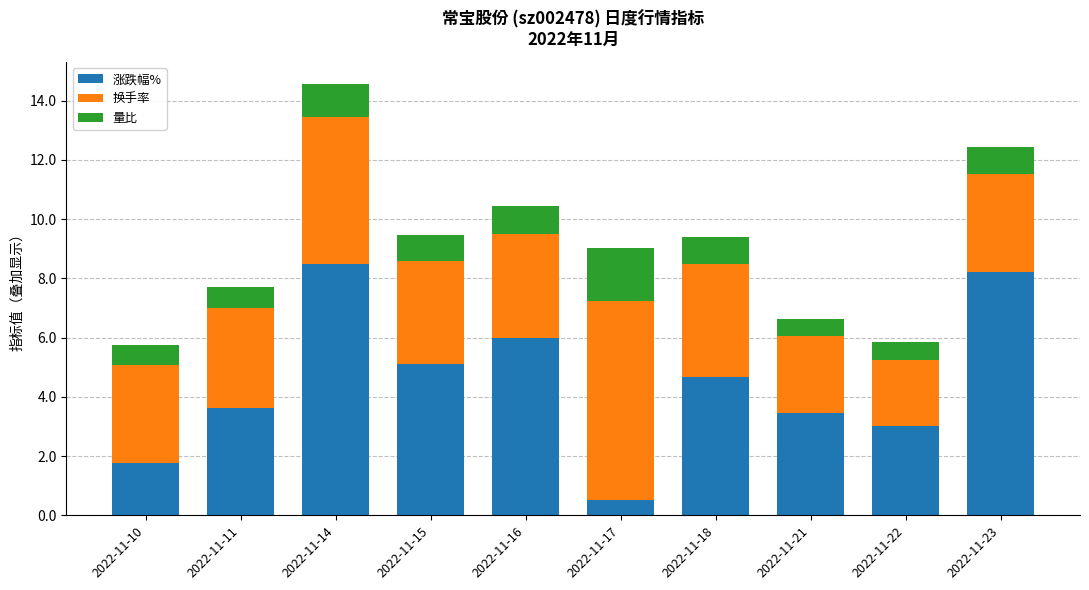

What is the sum of the 涨跌幅% values at 2022-11-17 and 2022-11-23?

8.7